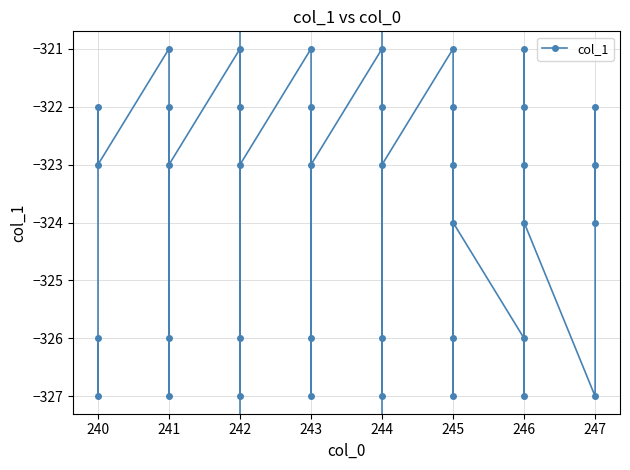

Does the chart display data point markers on the line(s)?

Yes